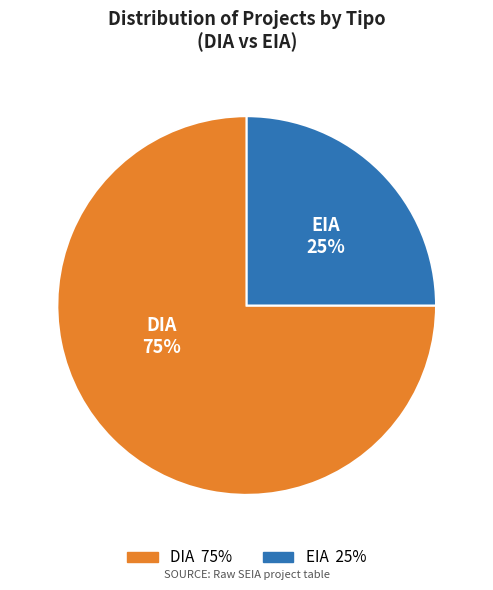

How many segments does this pie chart have?

2